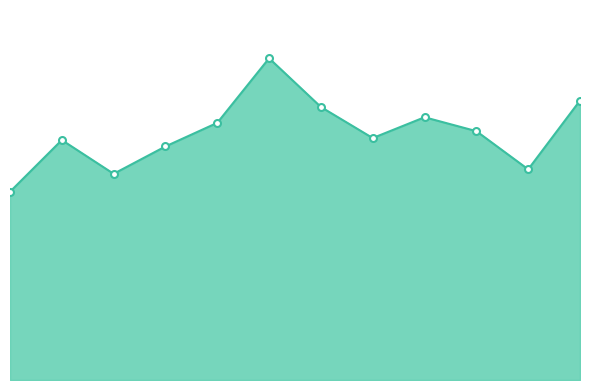

Which category has the highest value across all series?

1977